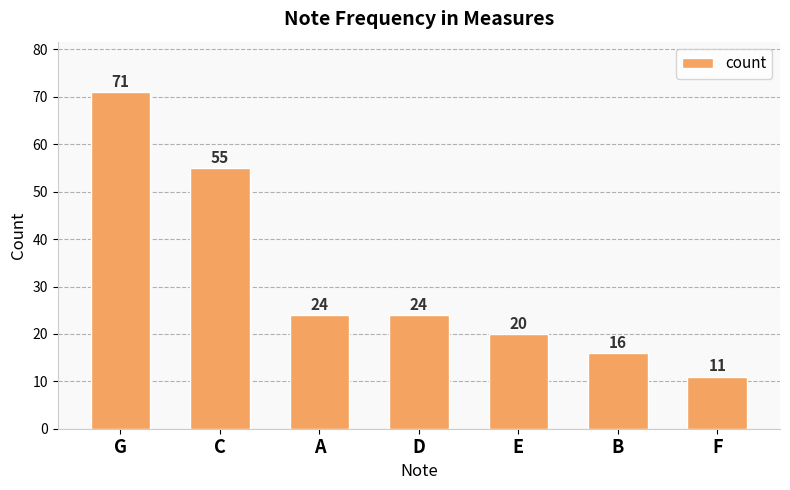

What is the label of the 2nd bar from the right?

B